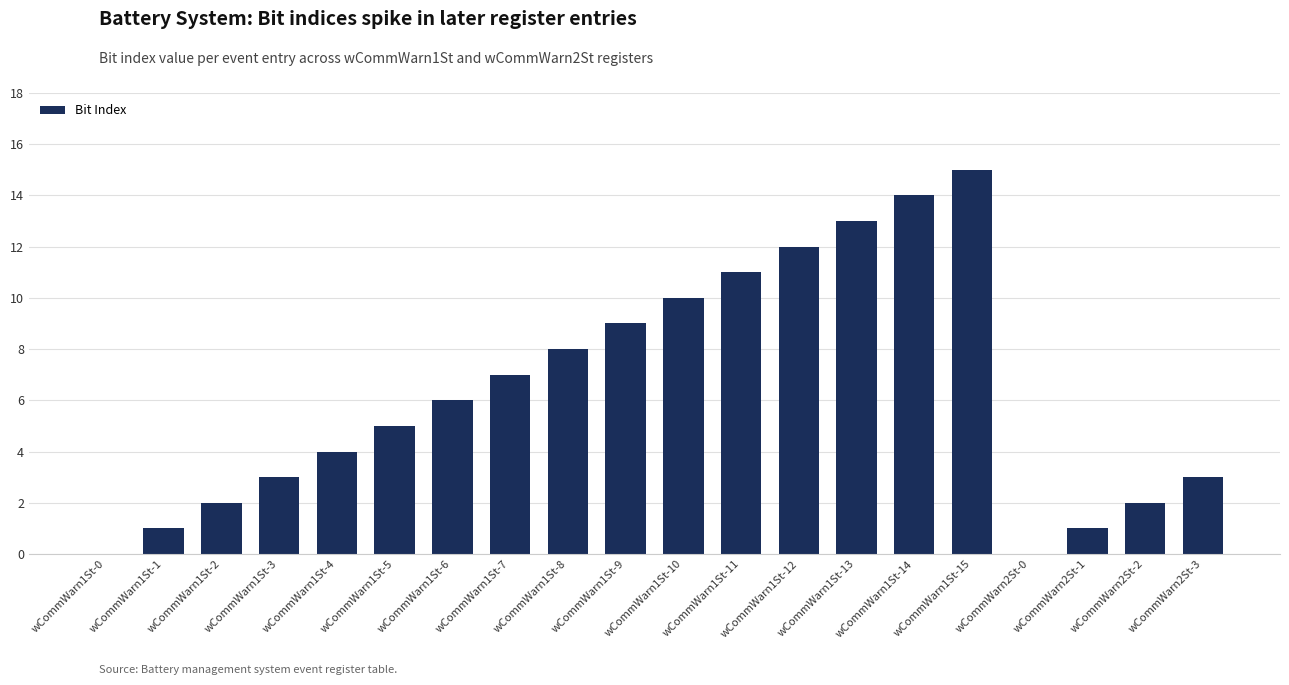

What is the change in value from wCommWarn1St-4 to wCommWarn1St-7?

+3